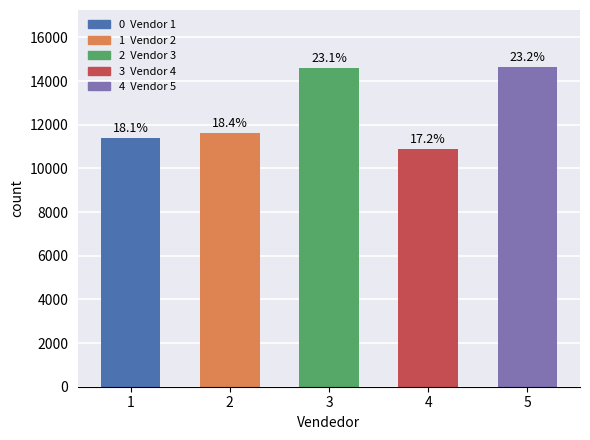

How many bars are there in total?

5